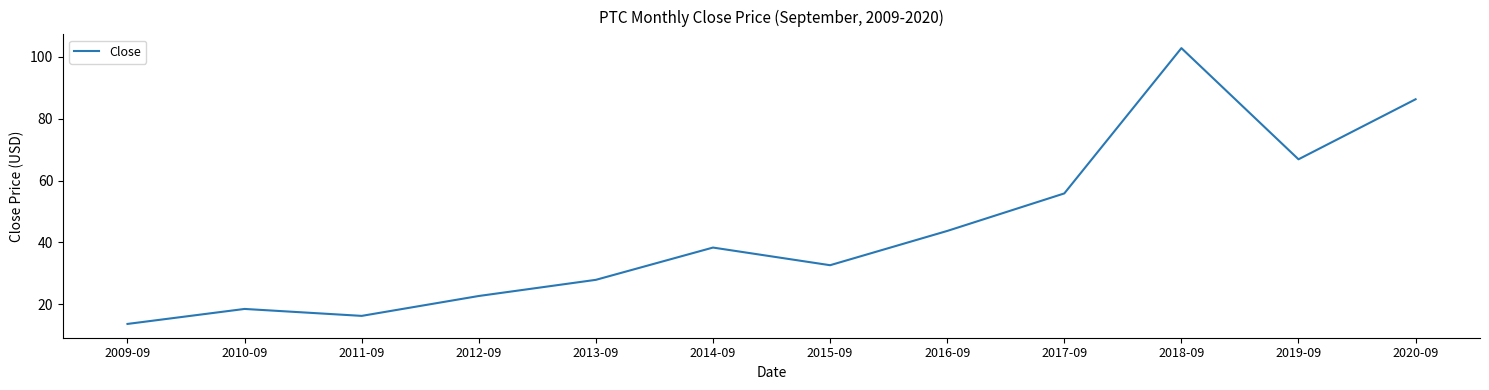

Where is the first local maximum?

2010-09